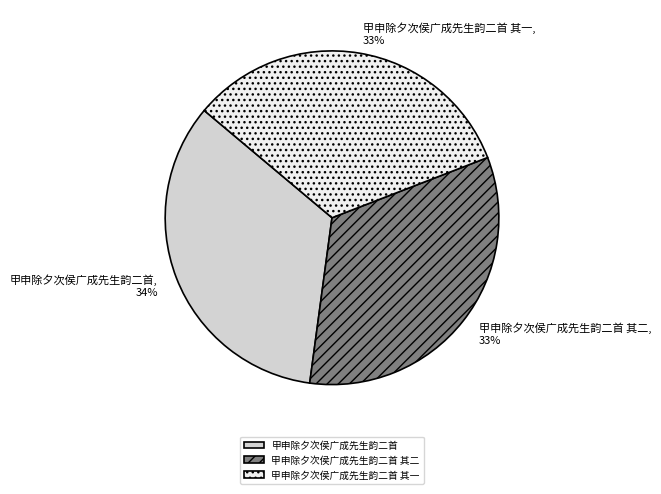

Is there a majority slice in this chart?

No